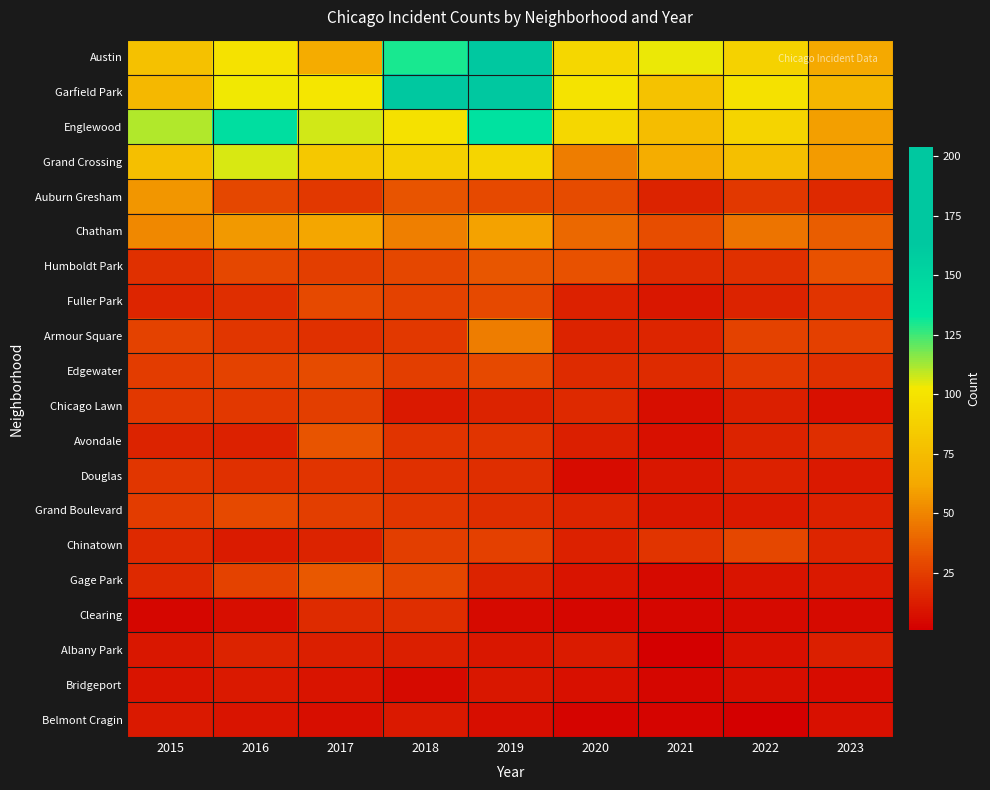

Reading left to right, transcribe all the data shown in this chart.

Austin: 2015=78	2016=99	2017=65	2018=130	2019=167	2020=92	2021=104	2022=89	2023=63
Garfield Park: 2015=73	2016=103	2017=101	2018=178	2019=204	2020=100	2021=79	2022=98	2023=71
Englewood: 2015=111	2016=142	2017=107	2018=98	2019=138	2020=92	2021=76	2022=90	2023=59
Grand Crossing: 2015=77	2016=106	2017=82	2018=88	2019=91	2020=47	2021=66	2022=77	2023=58
Auburn Gresham: 2015=56	2016=28	2017=23	2018=33	2019=29	2020=30	2021=15	2022=23	2023=17
Chatham: 2015=51	2016=57	2017=62	2018=48	2019=60	2020=40	2021=31	2022=44	2023=36
Humboldt Park: 2015=20	2016=28	2017=25	2018=28	2019=34	2020=32	2021=18	2022=20	2023=32
Fuller Park: 2015=16	2016=19	2017=29	2018=27	2019=29	2020=14	2021=10	2022=15	2023=21
Armour Square: 2015=27	2016=22	2017=20	2018=23	2019=47	2020=15	2021=16	2022=27	2023=26
Edgewater: 2015=24	2016=27	2017=30	2018=25	2019=29	2020=18	2021=18	2022=23	2023=20
Chicago Lawn: 2015=23	2016=23	2017=25	2018=11	2019=15	2020=17	2021=7	2022=13	2023=8
Avondale: 2015=15	2016=14	2017=33	2018=21	2019=21	2020=13	2021=8	2022=15	2023=19
Douglas: 2015=22	2016=20	2017=21	2018=20	2019=19	2020=6	2021=10	2022=14	2023=11
Grand Boulevard: 2015=24	2016=29	2017=25	2018=22	2019=19	2020=16	2021=10	2022=11	2023=14
Chinatown: 2015=17	2016=12	2017=15	2018=25	2019=26	2020=14	2021=21	2022=28	2023=16
Gage Park: 2015=17	2016=27	2017=35	2018=28	2019=15	2020=9	2021=5	2022=9	2023=11
Clearing: 2015=4	2016=7	2017=18	2018=19	2019=5	2020=4	2021=4	2022=5	2023=5
Albany Park: 2015=10	2016=15	2017=13	2018=13	2019=10	2020=12	2021=1	2022=8	2023=13
Bridgeport: 2015=9	2016=11	2017=9	2018=5	2019=10	2020=8	2021=4	2022=7	2023=6
Belmont Cragin: 2015=11	2016=9	2017=7	2018=11	2019=7	2020=3	2021=3	2022=1	2023=8